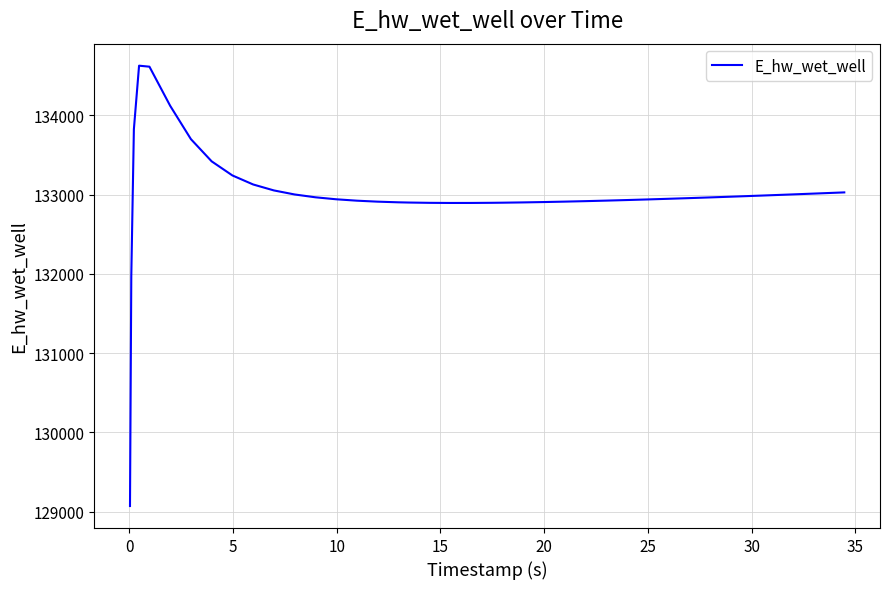

What is the greatest value displayed?

134628.2